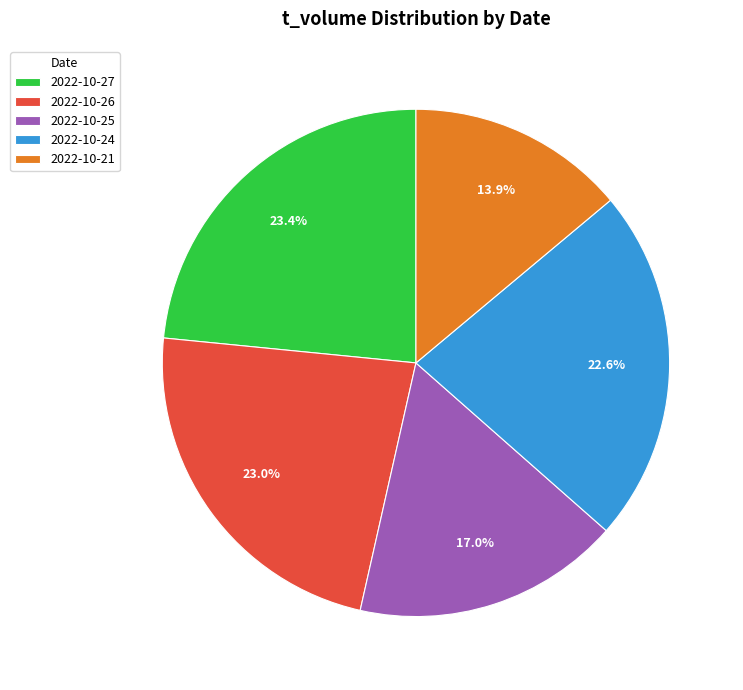

To the nearest percent, what percentage of the pie is 2022-10-24?

23%